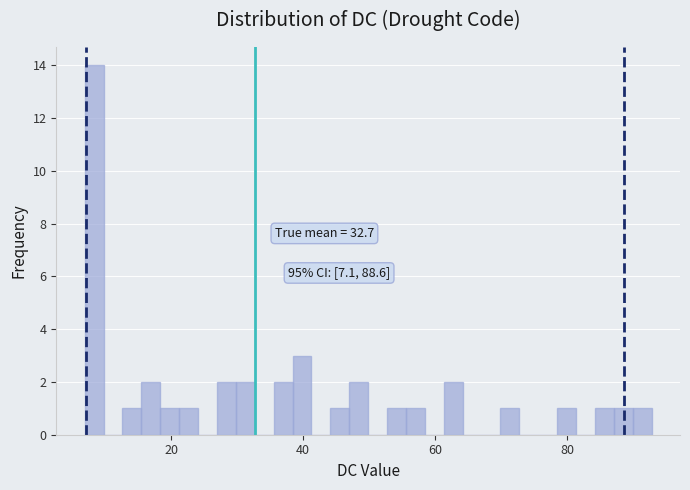

Around what value on the x-axis is the tallest bar? Give the approximate position of its centre, as read against the axis.

8